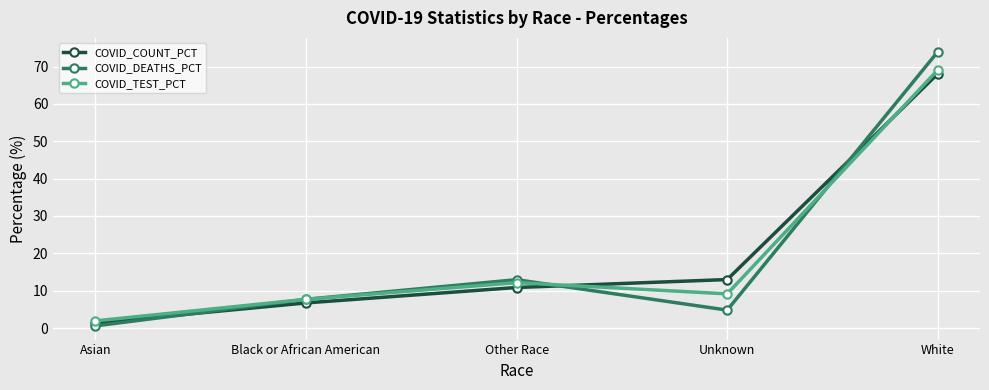

What is the sum of the COVID_TEST_PCT values at Asian and White?

71.0